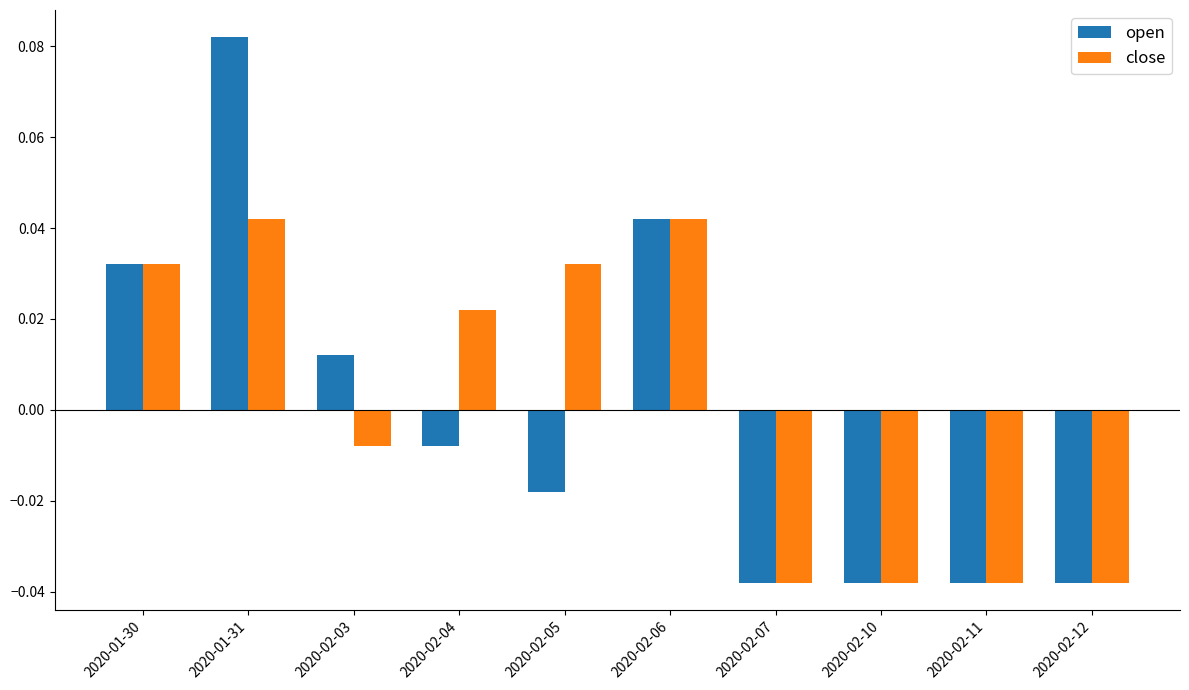

At how many categories does at least one series exceed 0?

6